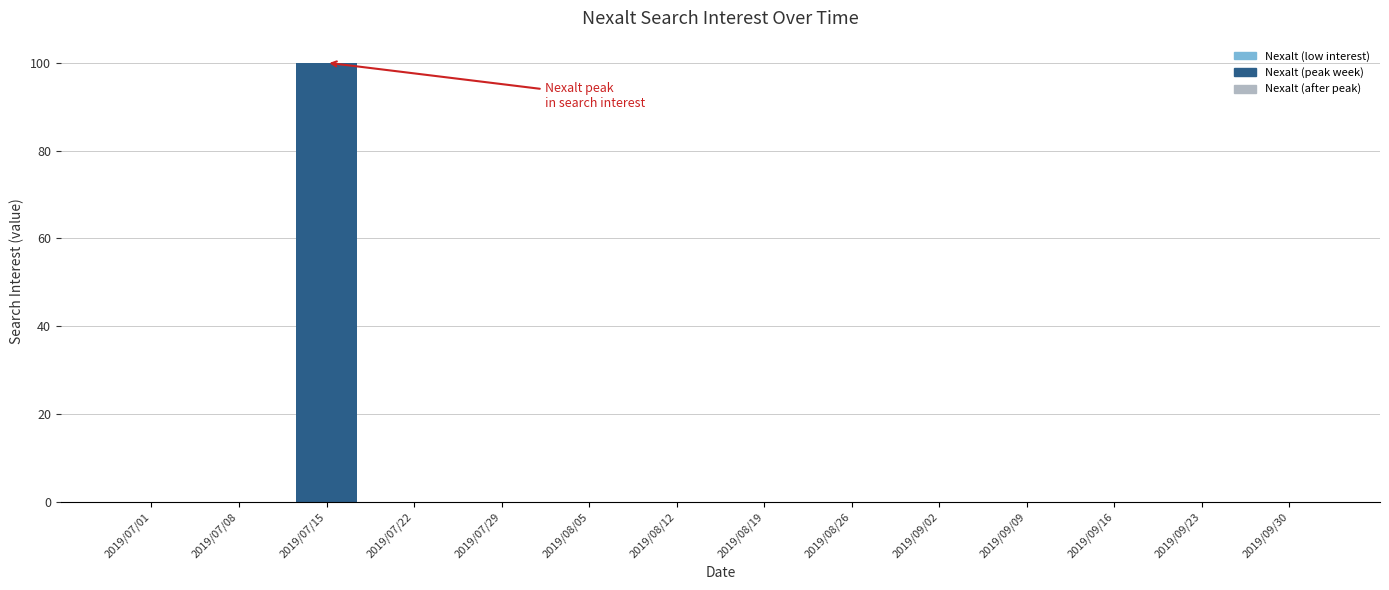

How many data points does each series have?

14